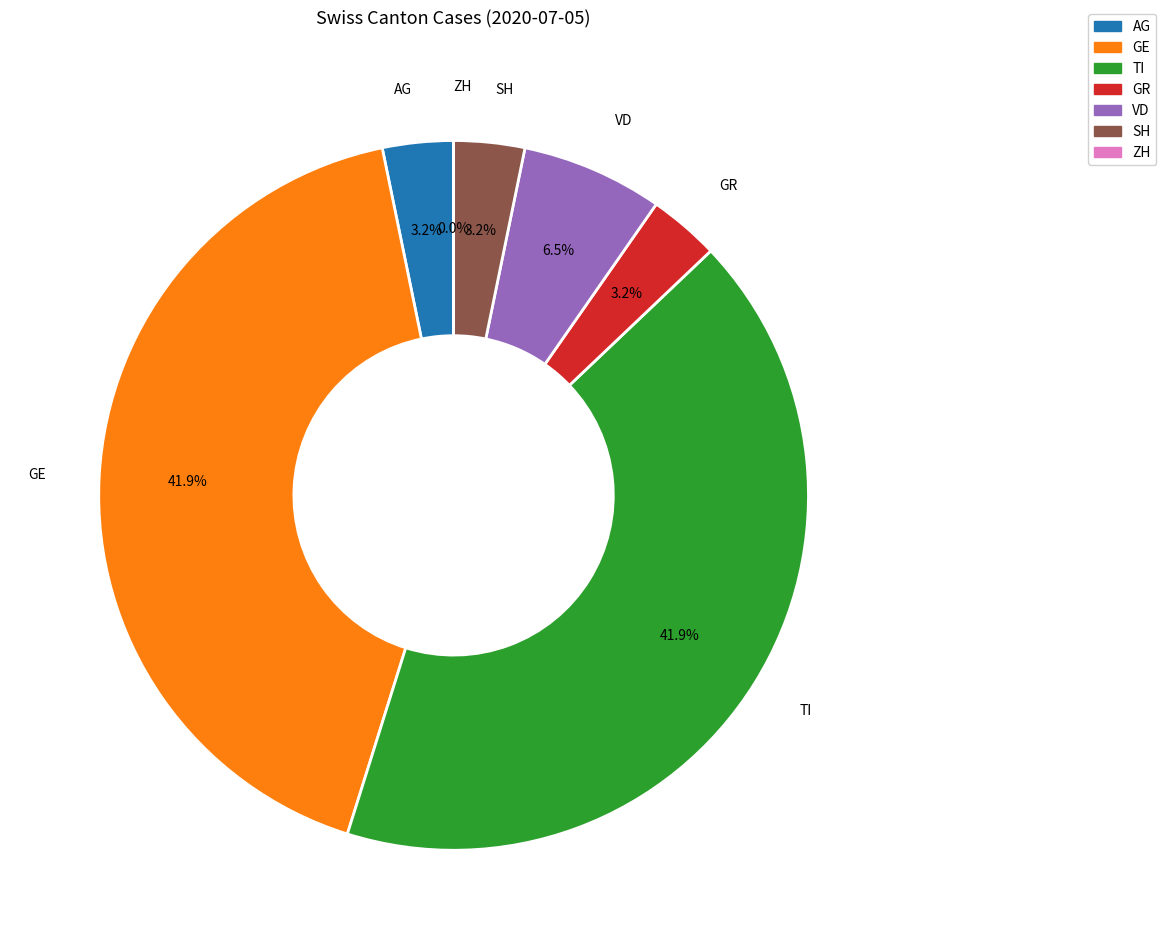

Rank the categories by value from highest to lowest.

GE, TI, VD, SH, AG, GR, ZH